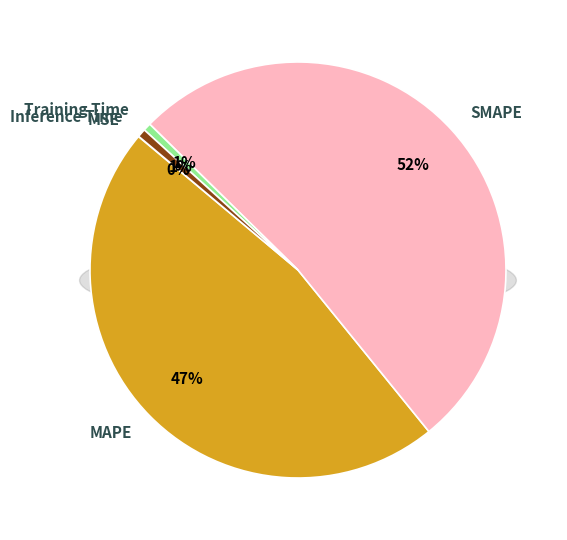

Does MAPE represent more than half of the total?

No